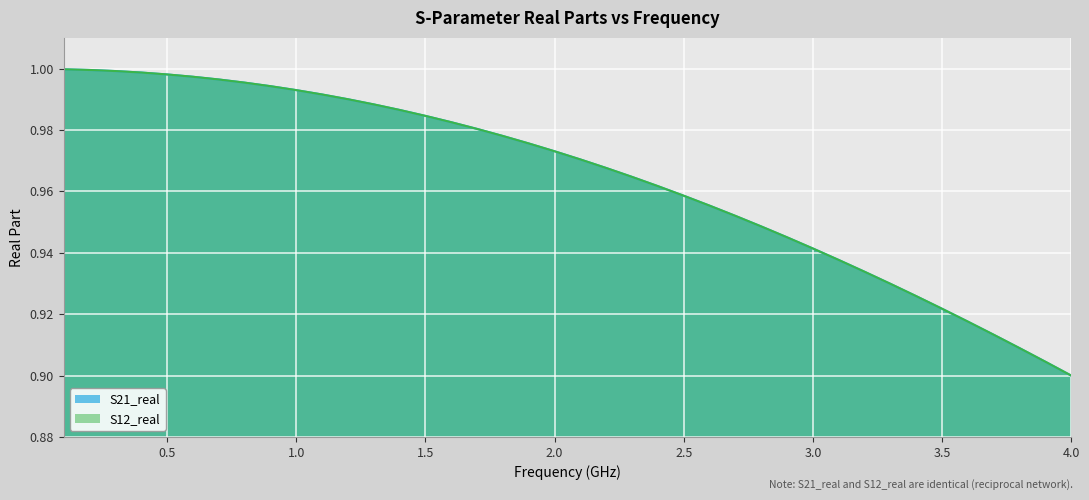

What is the lowest value of the S21_real series?

0.9